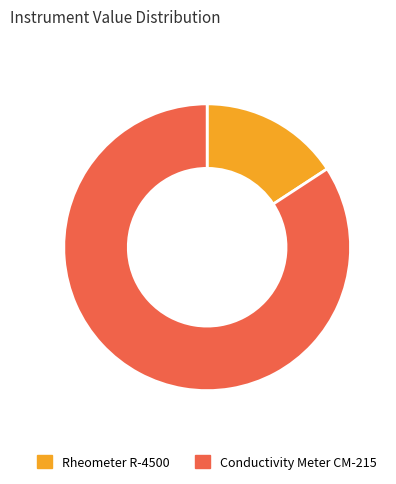

The Conductivity Meter CM-215 slice represents 84% of the pie. True or false?

True